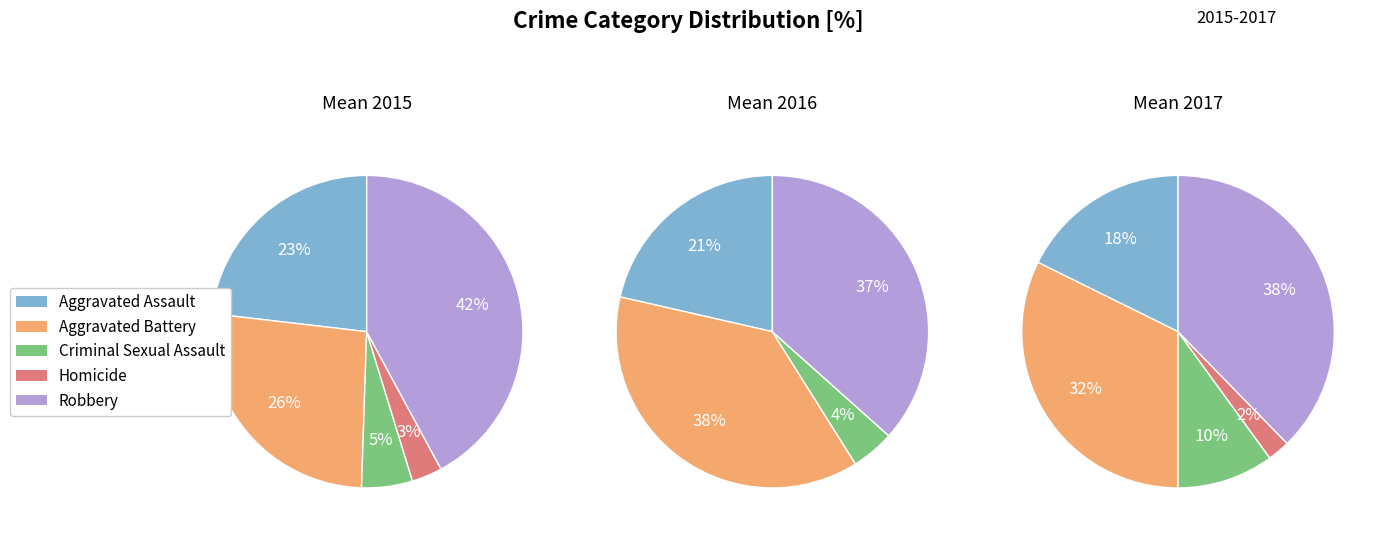

Rank the categories by value from highest to lowest.

Robbery, Aggravated Battery, Aggravated Assault, Criminal Sexual Assault, Homicide